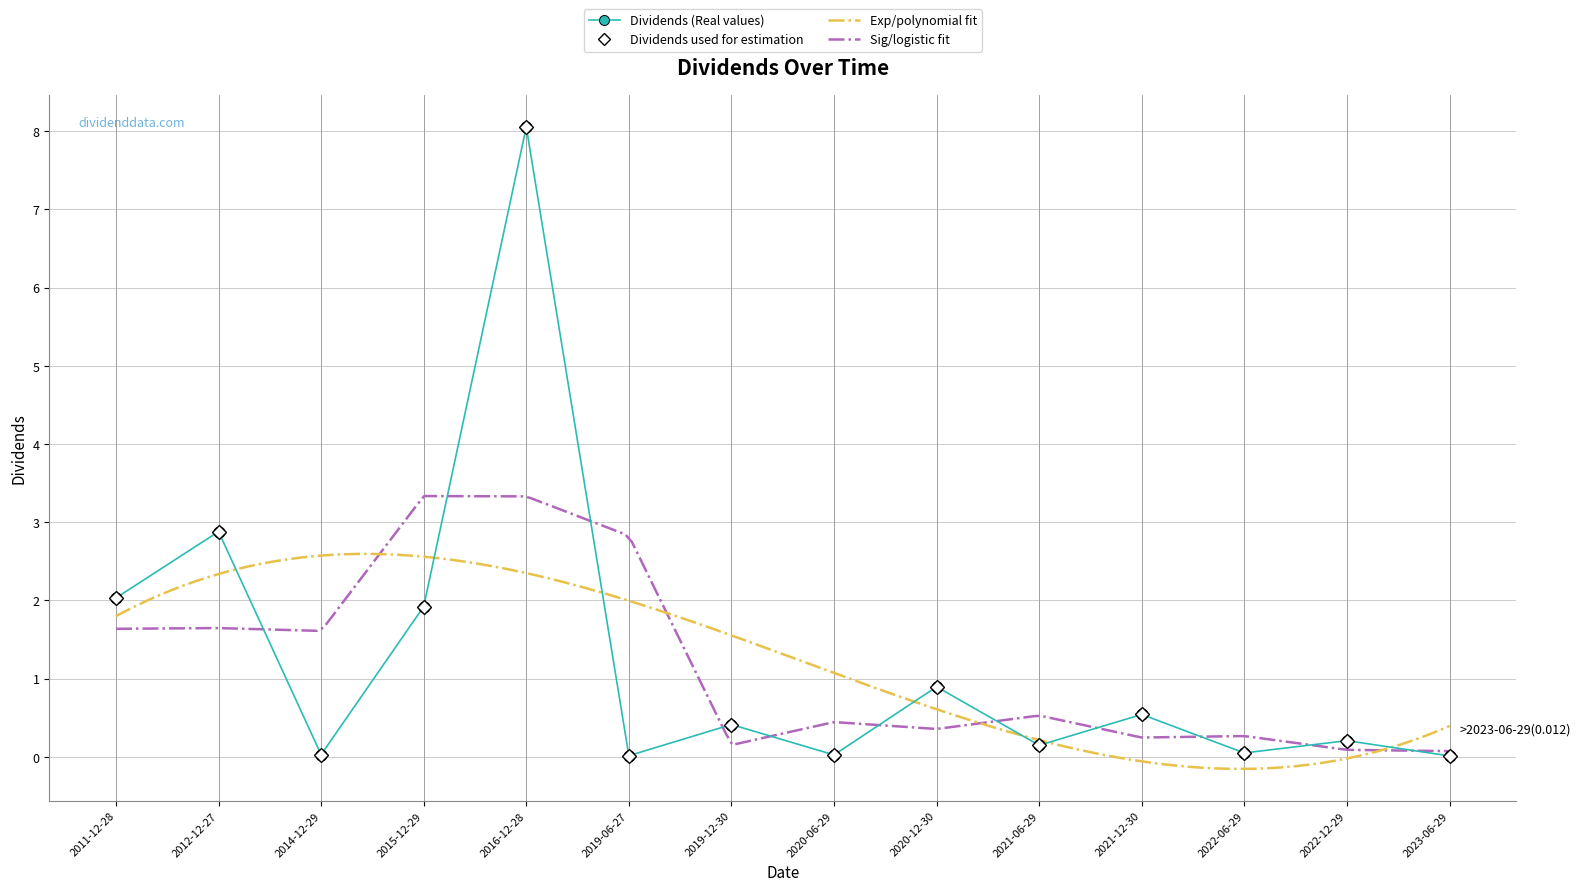

Reading right to left, extract all data points from this chart.

0.0	0.2	0.1	0.5	0.1	0.9	0.0	0.4	0.0	8.1	1.9	0.0	2.9	2.0